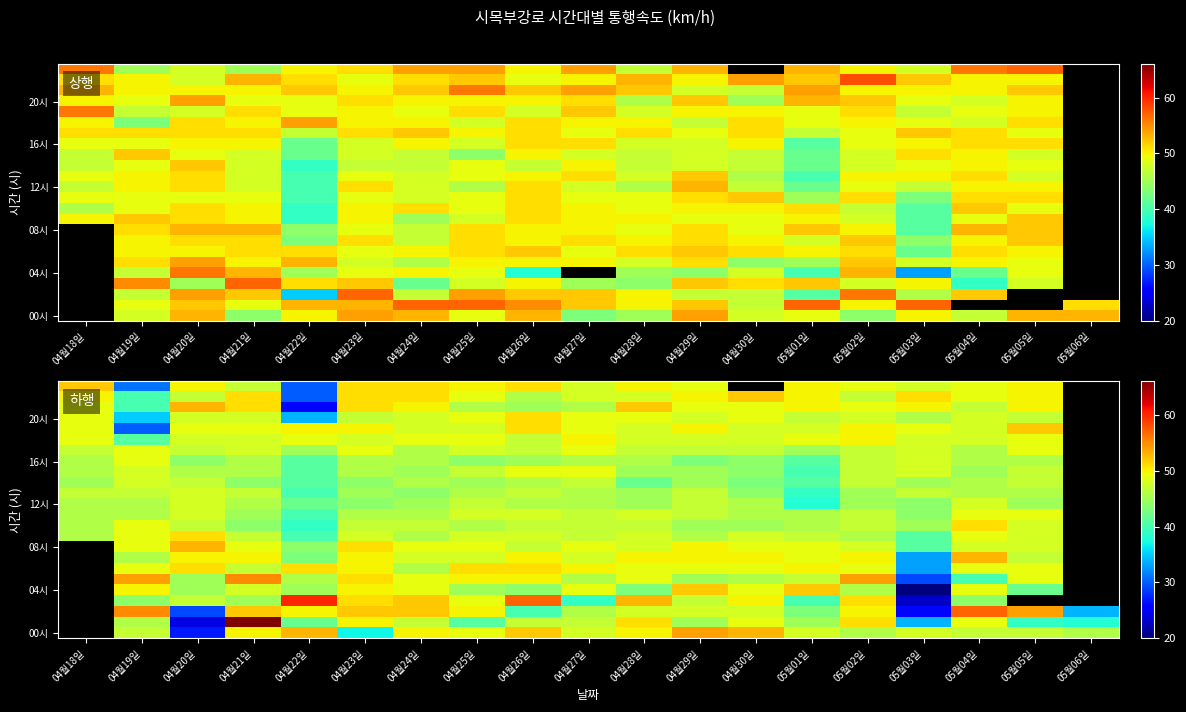

Which category has the lowest value across all series?

05월03일